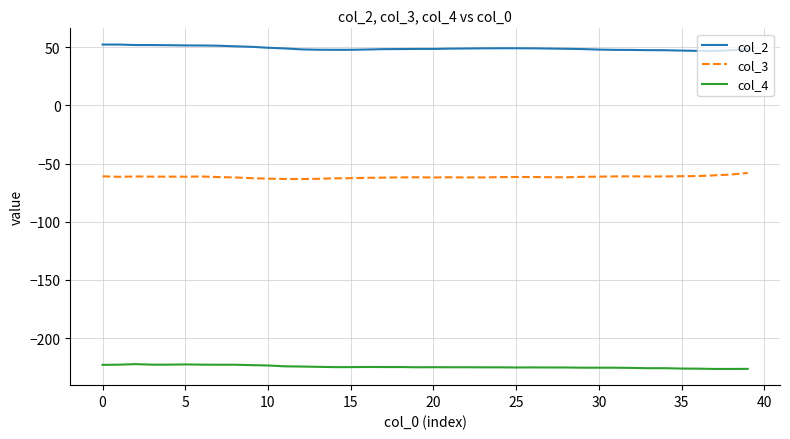

What is the difference between the second highest and minimum values in the col_2 series?

5.5